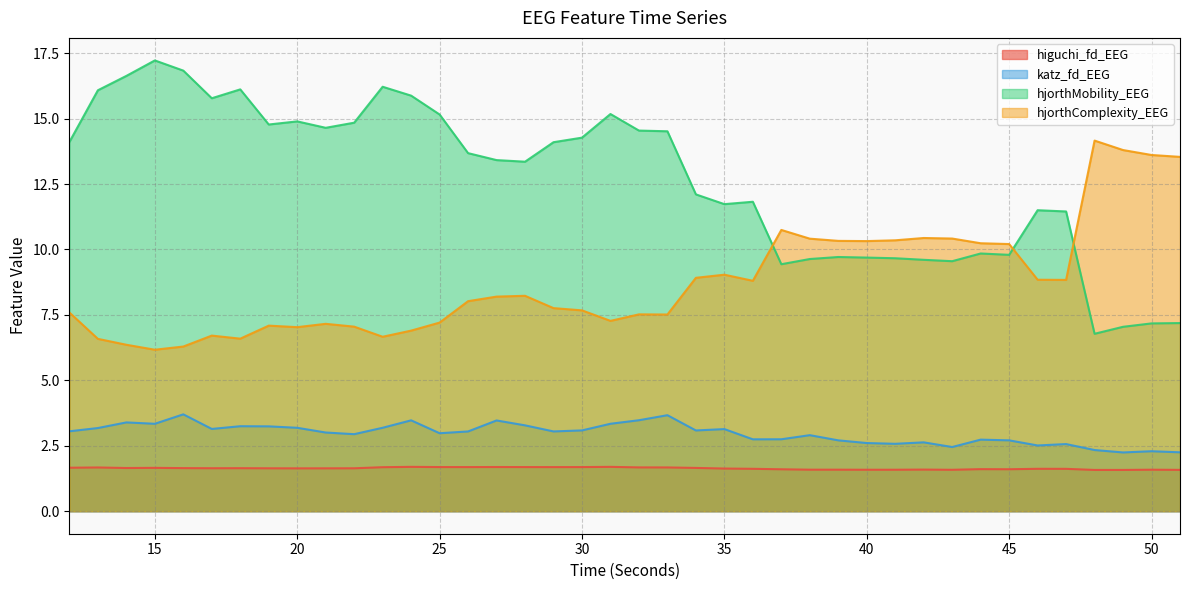

Which category has the highest value across all series?

15